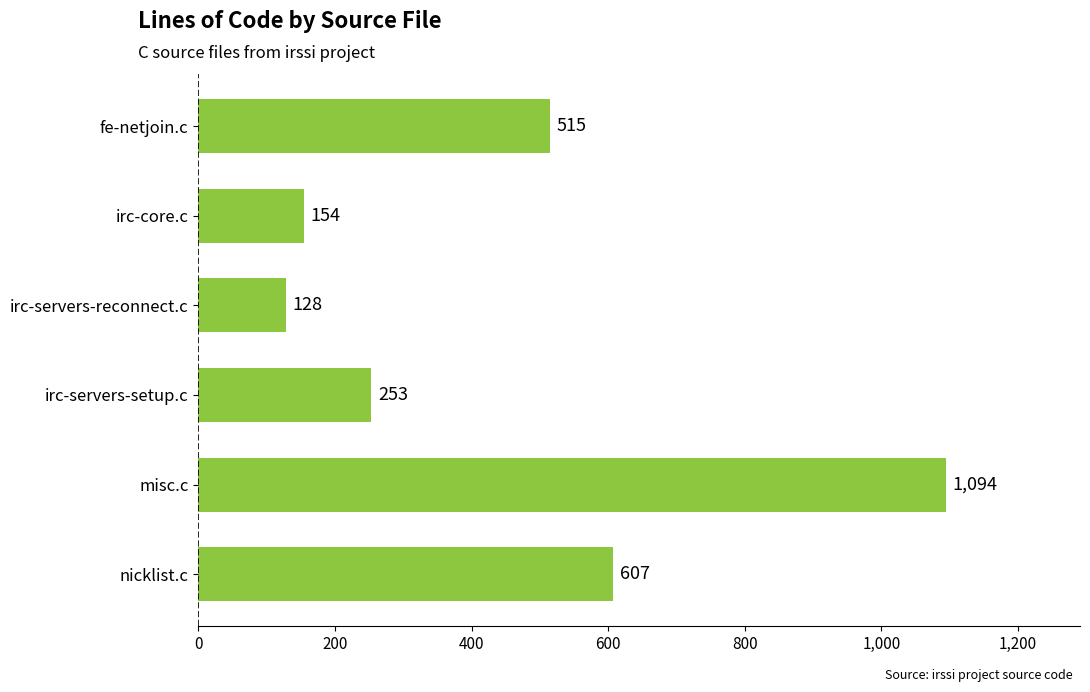

List the labels in order of value, largest first.

misc.c, nicklist.c, fe-netjoin.c, irc-servers-setup.c, irc-core.c, irc-servers-reconnect.c